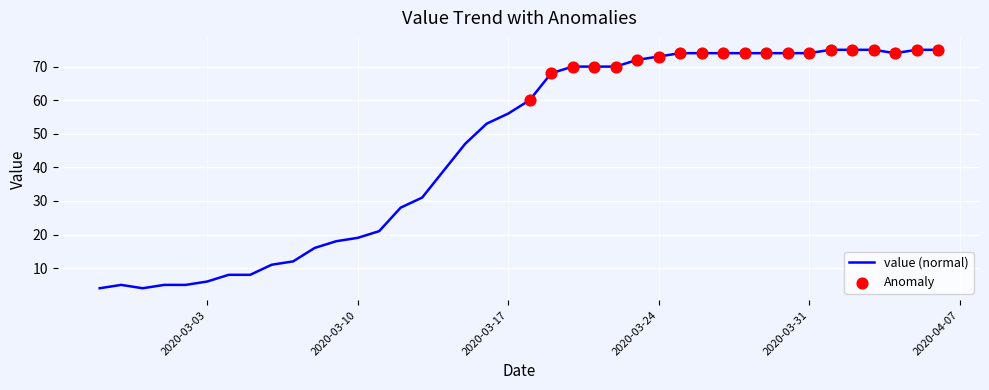

What is the difference between the maximum and minimum values?

71